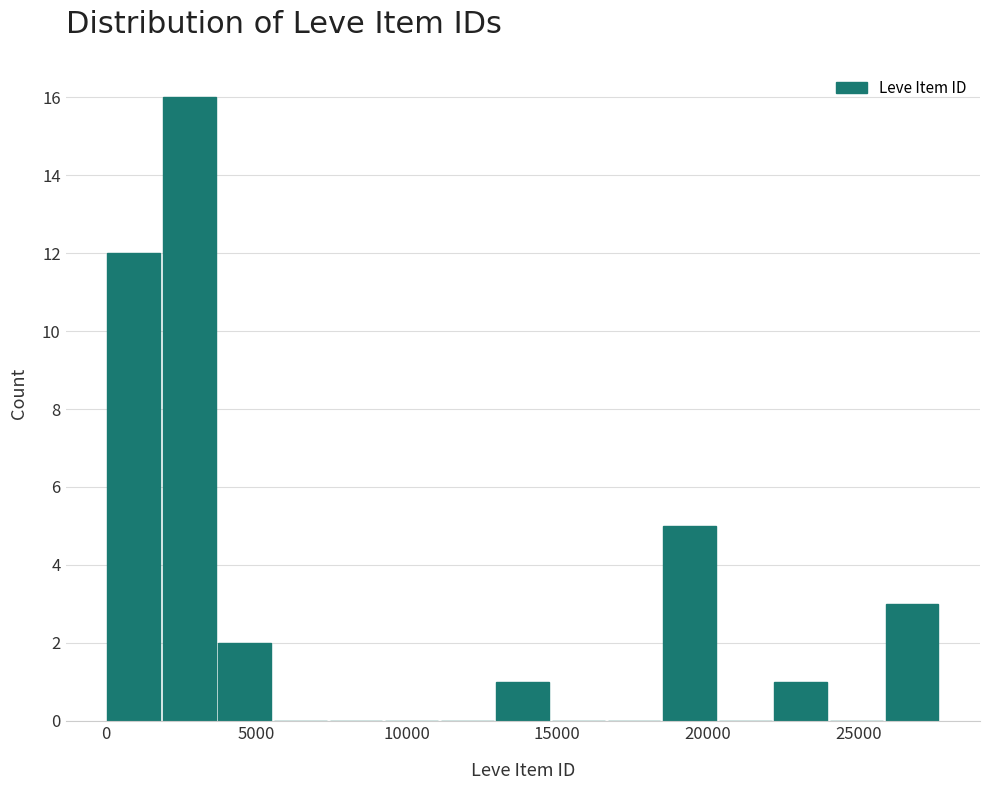

Around what value on the x-axis is the tallest bar? Give the approximate position of its centre, as read against the axis.

3000